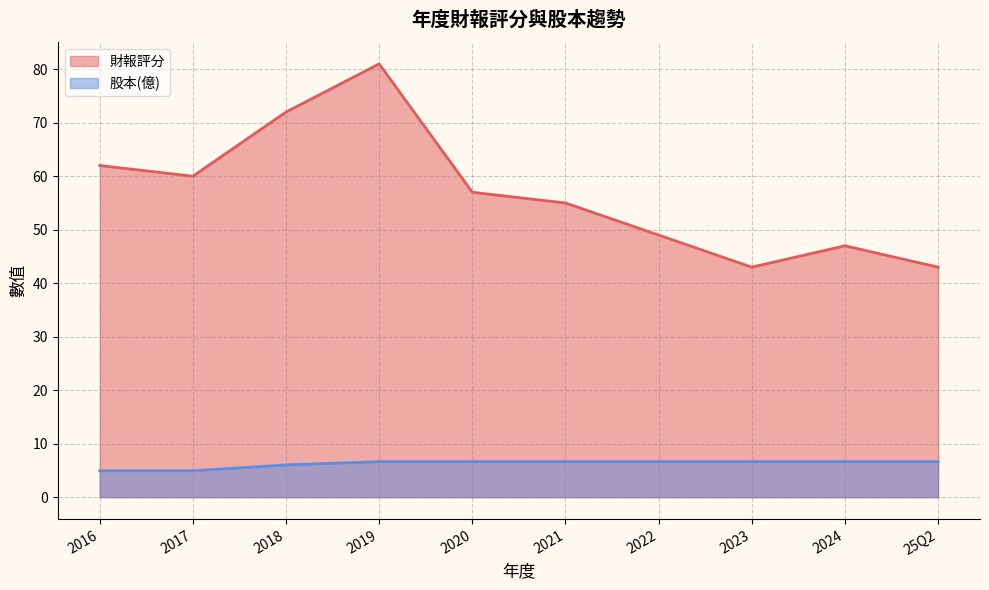

List the series in order of their peak value, highest first.

財報評分, 股本(億)